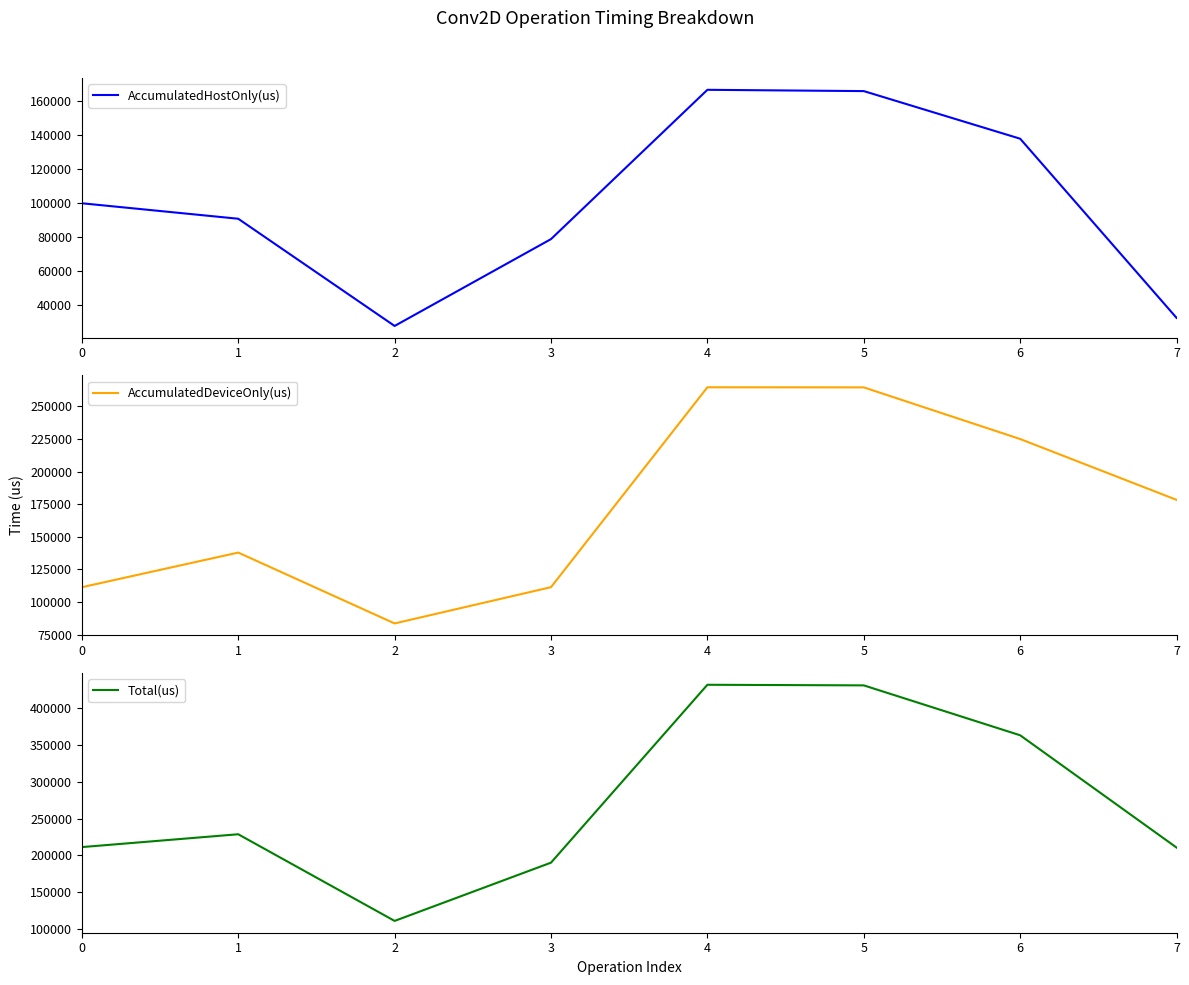

Reading left to right, transcribe all the data shown in this chart.

AccumulatedHostOnly(us): 0=99857.1	1=90735.5	2=27565.2	3=78742.9	4=166709.8	5=165948.8	6=137890.8	7=32319.0
AccumulatedDeviceOnly(us): 0=111429.9	1=137953.5	2=83695.8	3=111469.1	4=264525.2	5=264462.2	6=224900.2	7=178334.0
Total(us): 0=211287.0	1=228689.0	2=111261.0	3=190212.0	4=431235.0	5=430411.0	6=362791.0	7=210653.0